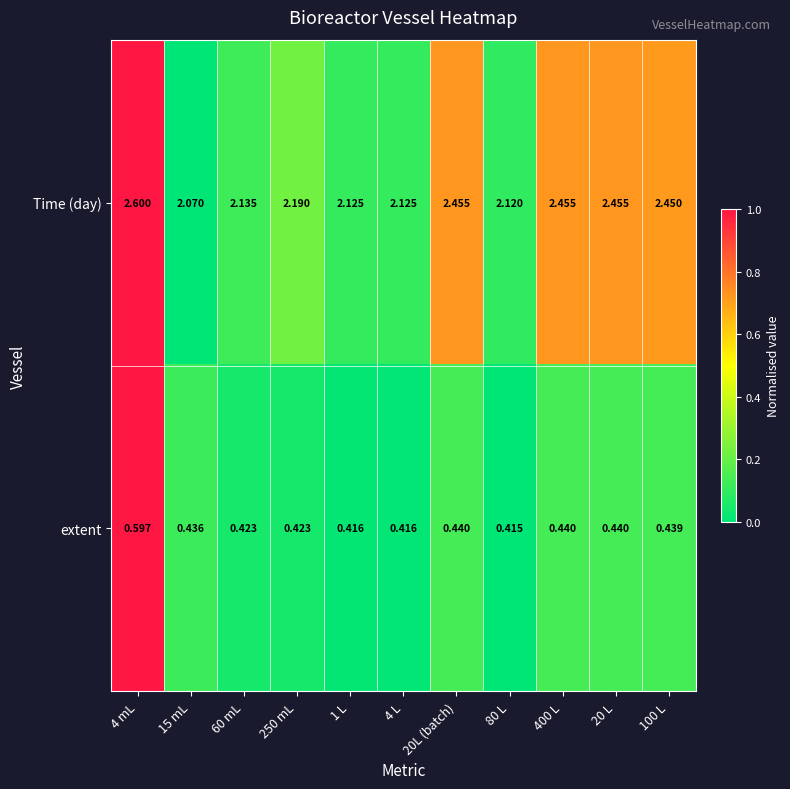

Between 60 mL and 4 L, which series saw the biggest shift?

Time (day)